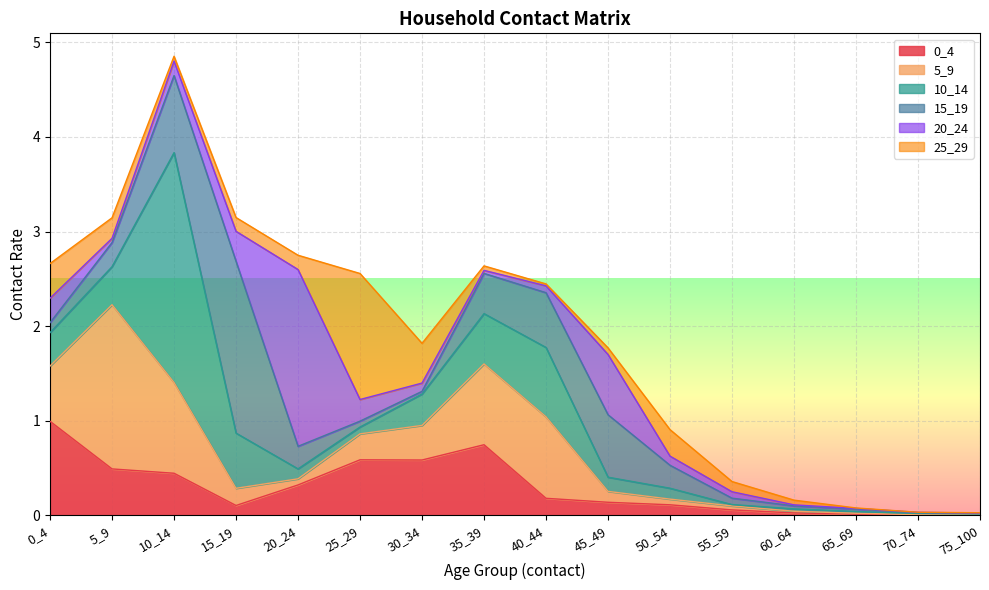

The value of 0_4 at 55_59 is 0.1. True or false?

False